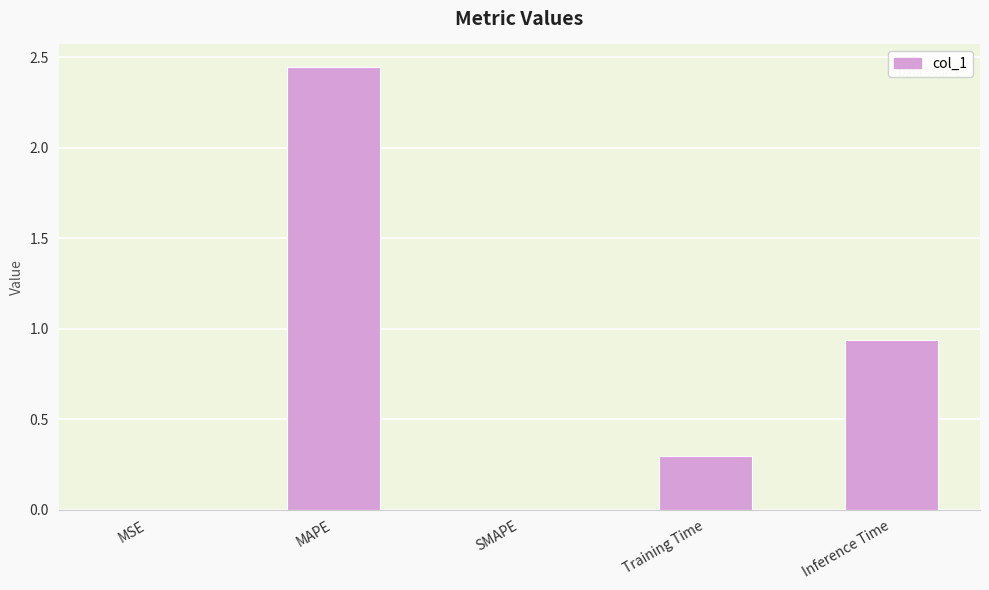

What is the sum of the values at Inference Time and MAPE?

3.4